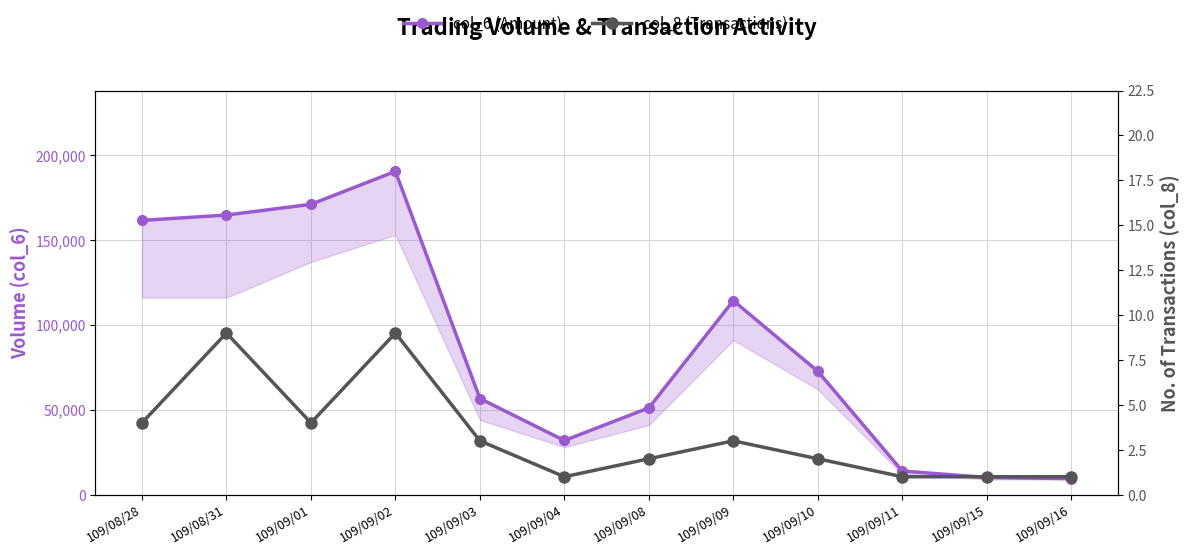

Is this an area chart (filled region under the line)?

No